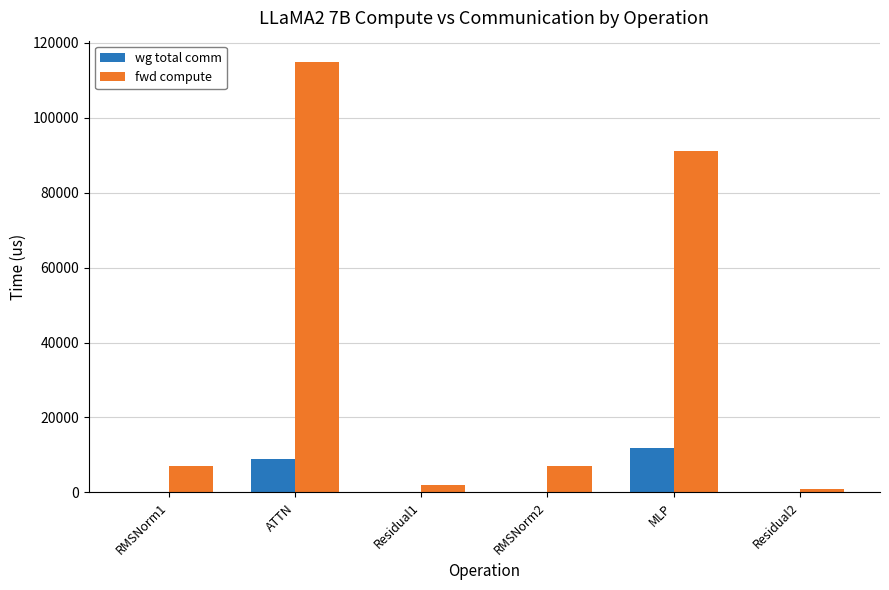

What is the total value across all series at ATTN?

123619.4